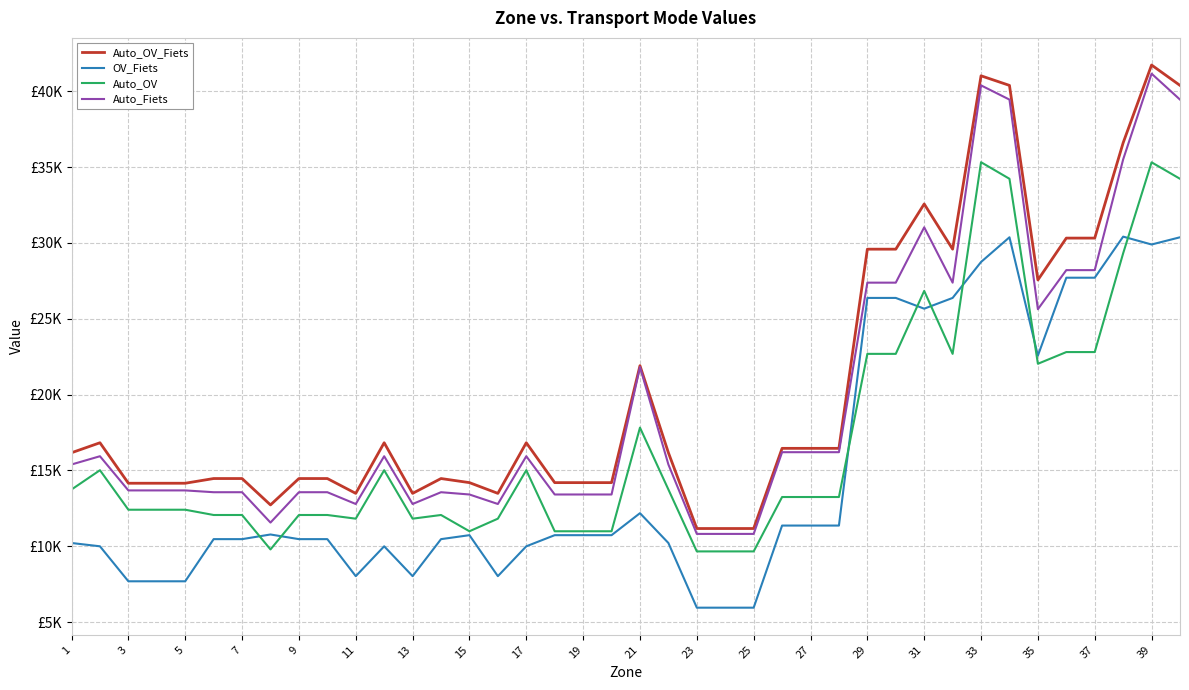

True or false: Auto_OV_Fiets and Auto_OV cross at least once.

False